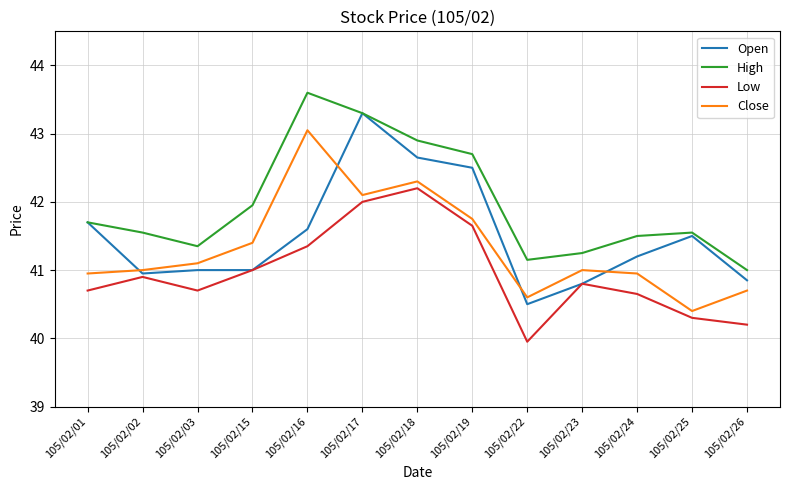

In Low, how many points are higher than both neighbors (excluding endpoints)?

3